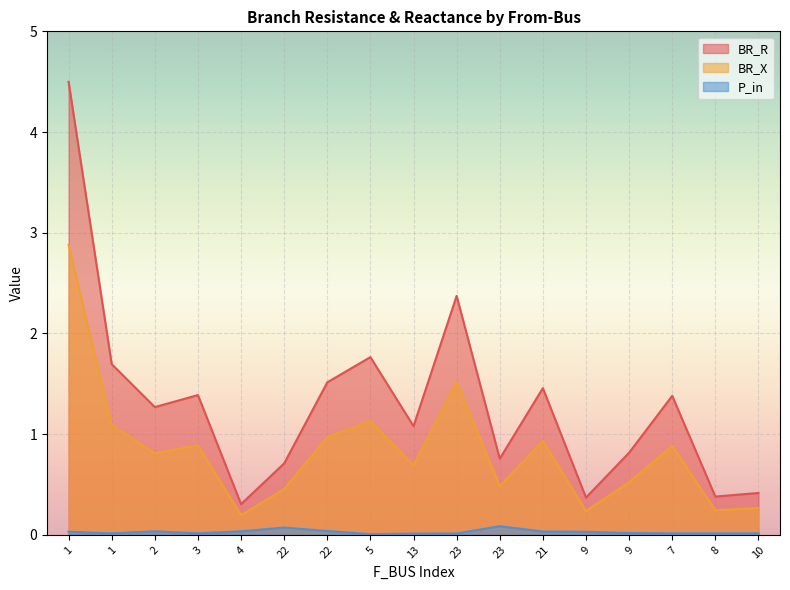

True or false: BR_R and BR_X intersect in this chart.

False